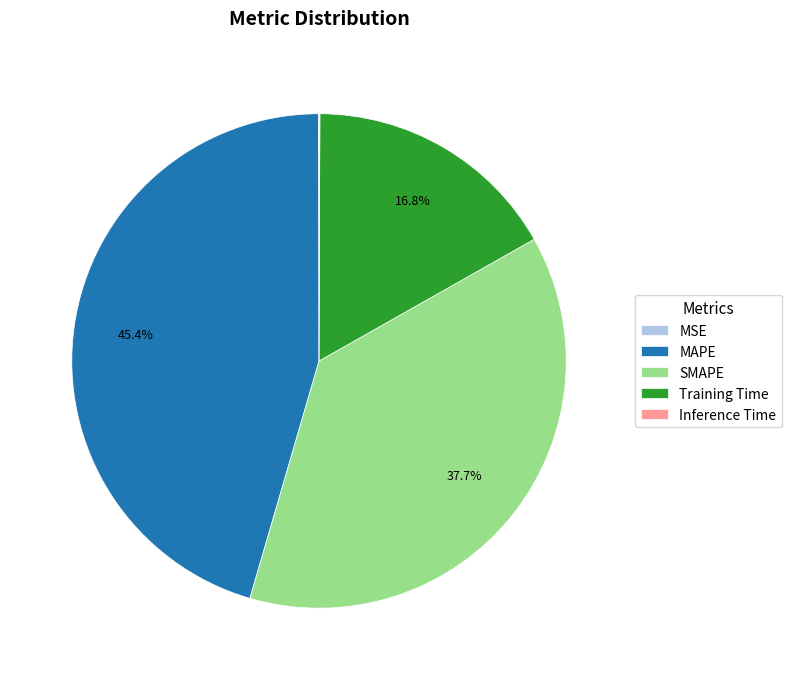

Which category has the biggest portion of the pie?

MAPE